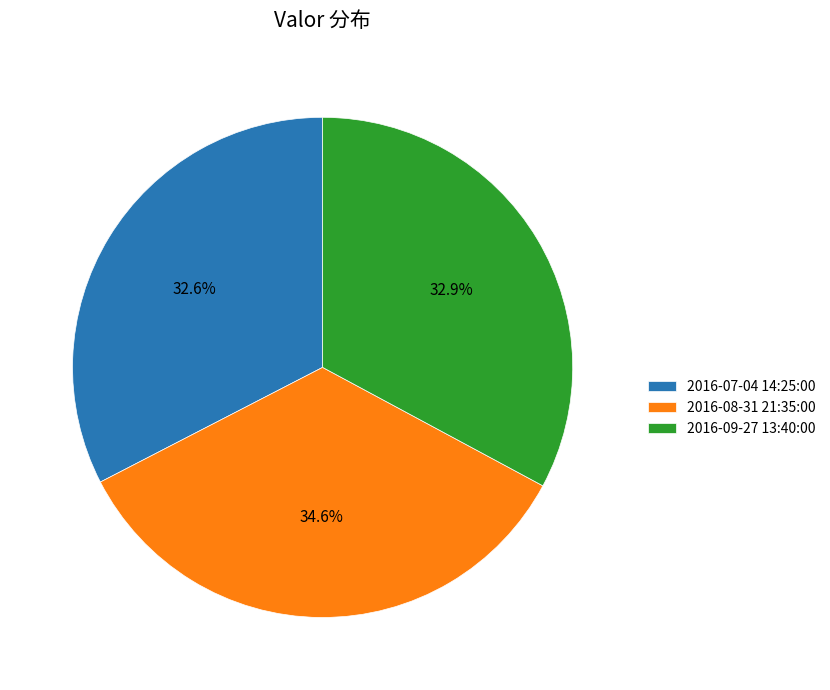

Count the number of slices in the pie.

3